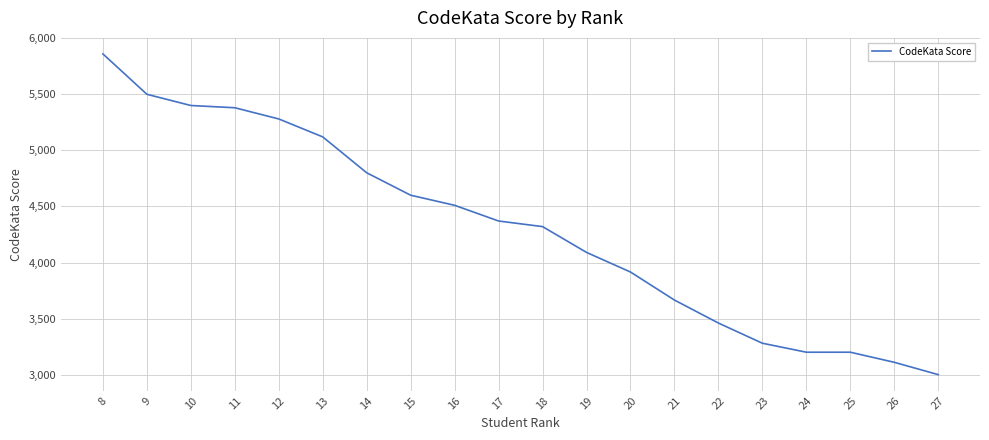

Reading left to right, extract all data points from this chart.

5860	5500	5400	5380	5280	5120	4800	4600	4510	4370	4320	4090	3915	3665	3460	3280	3200	3200	3110	3000